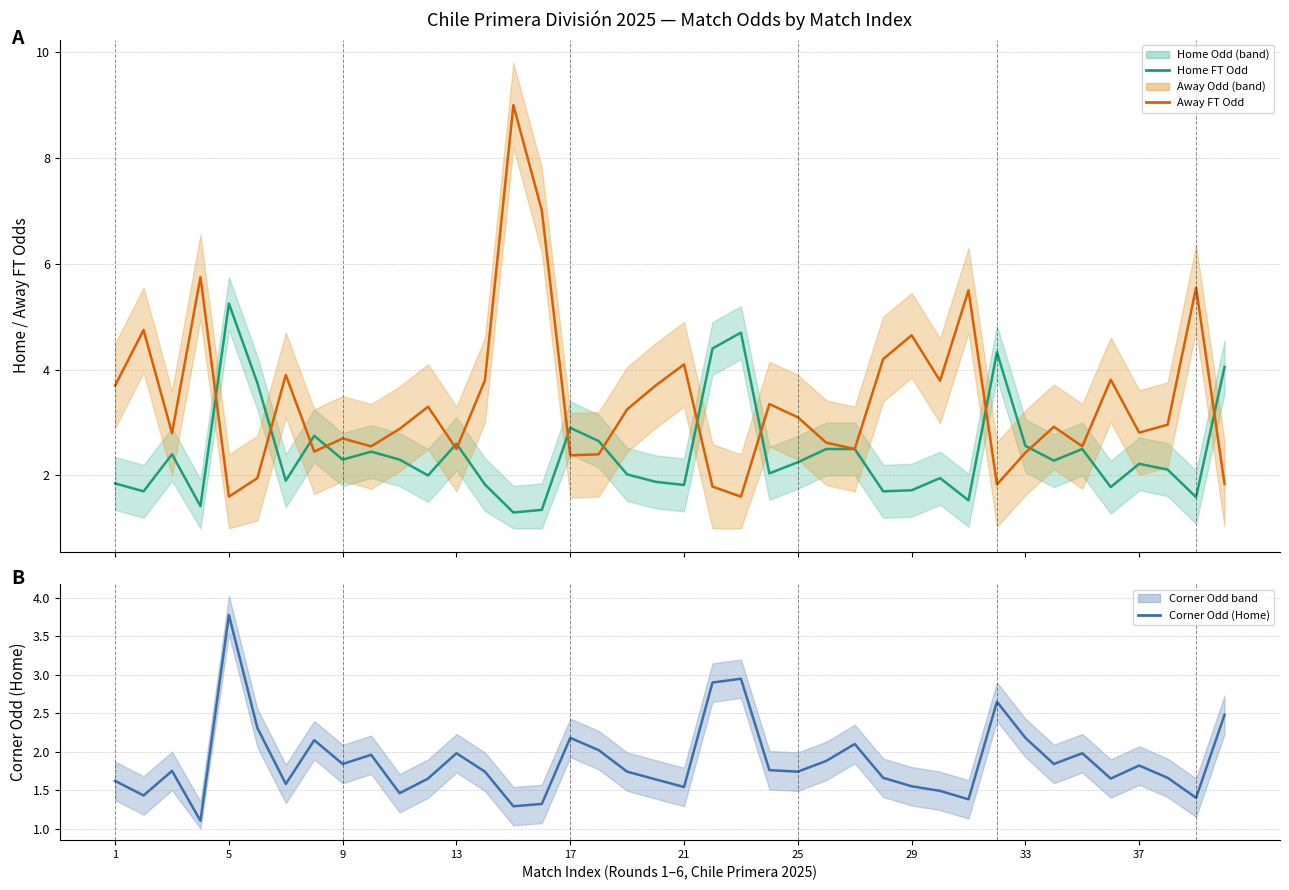

Rank the series by their average value, from lowest to highest.

Corner Odd (Home), Home FT Odd (centre), Away FT Odd (centre)